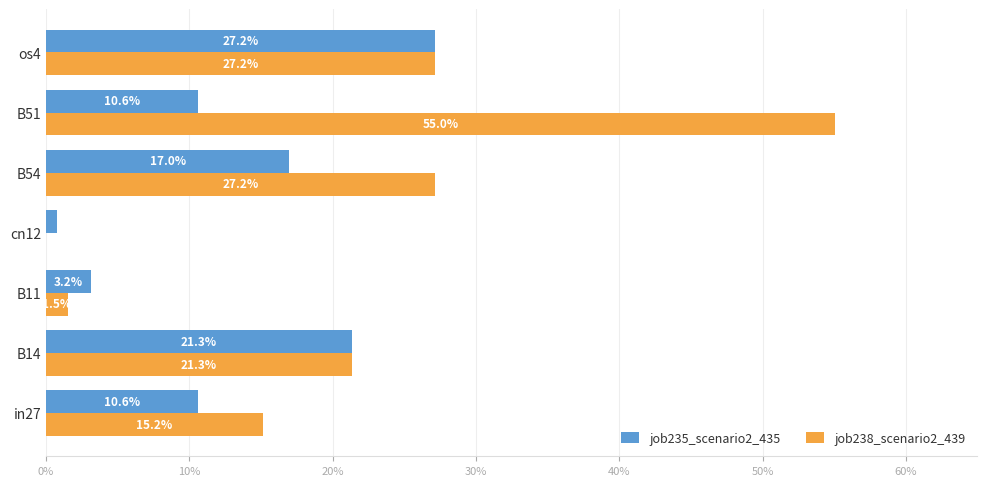

What is the maximum value for job238_scenario2_439?

0.6